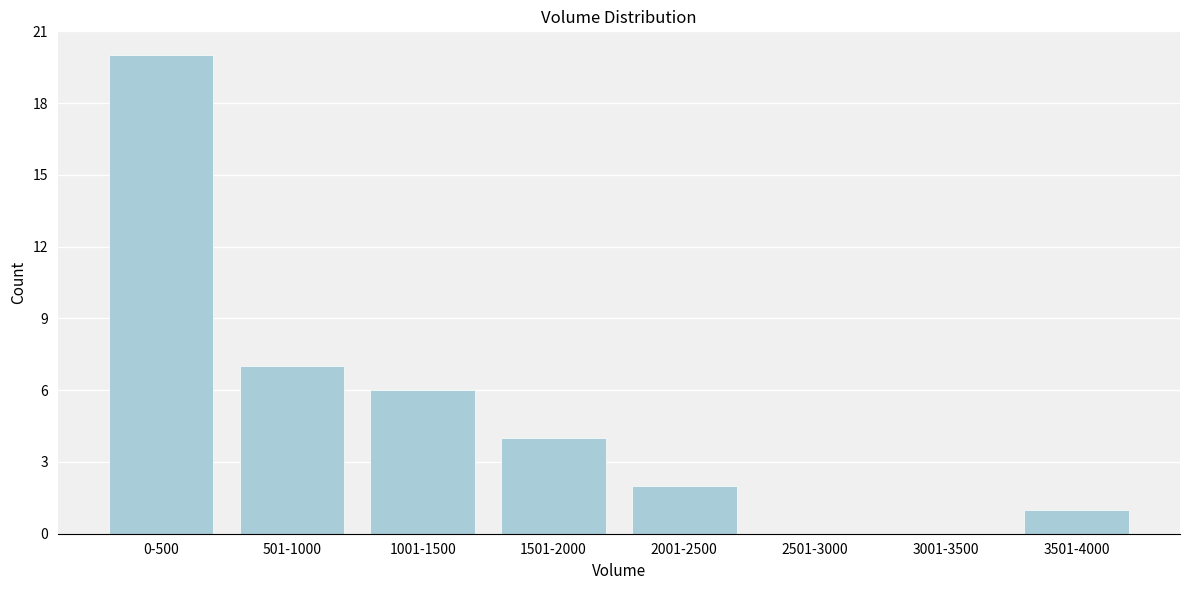

Reading left to right, list all the values displayed in this chart.

0-500=20	501-1000=7	1001-1500=6	1501-2000=4	2001-2500=2	2501-3000=0	3001-3500=0	3501-4000=1